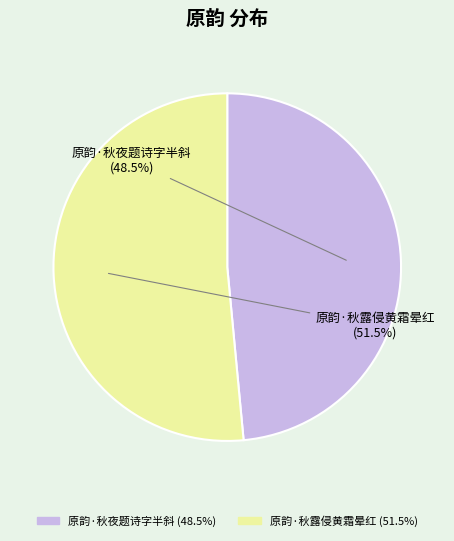

How many segments does this pie chart have?

2